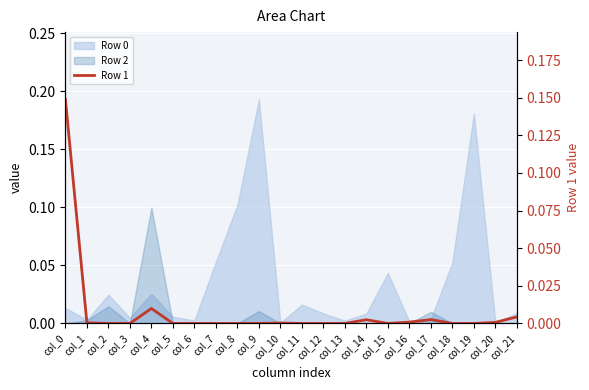

The value at col_21 is 0.0. True or false?

False